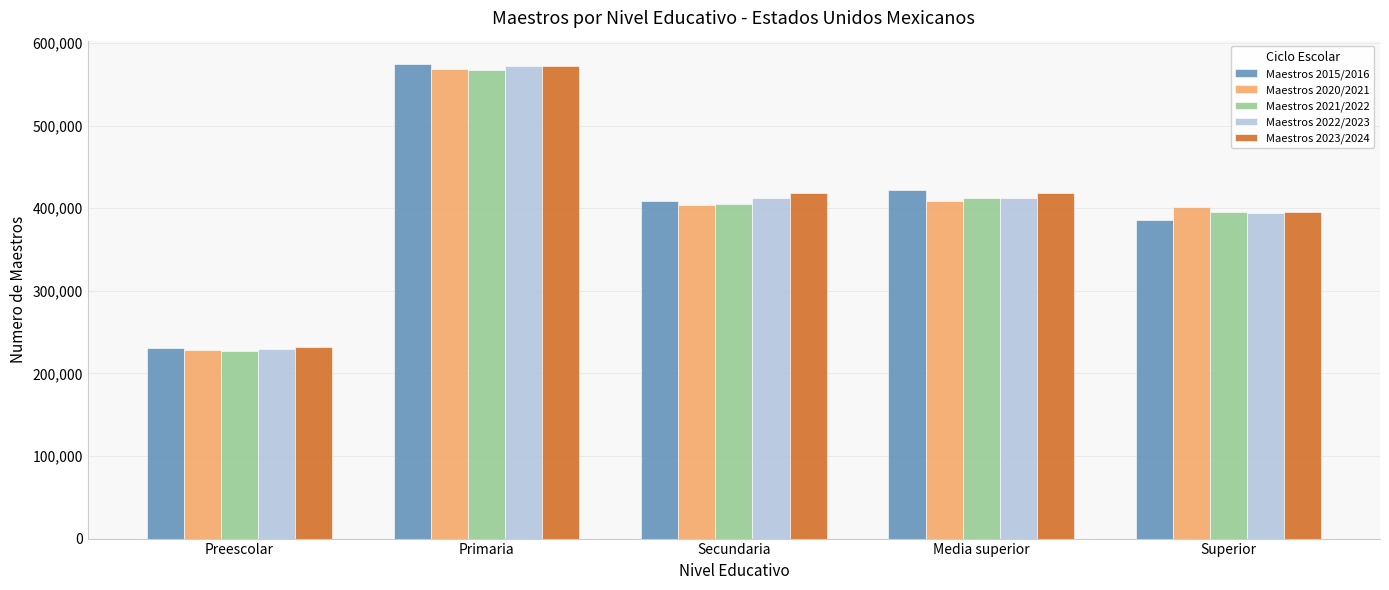

What is the spread (max minus min) of values at Secundaria?

13541